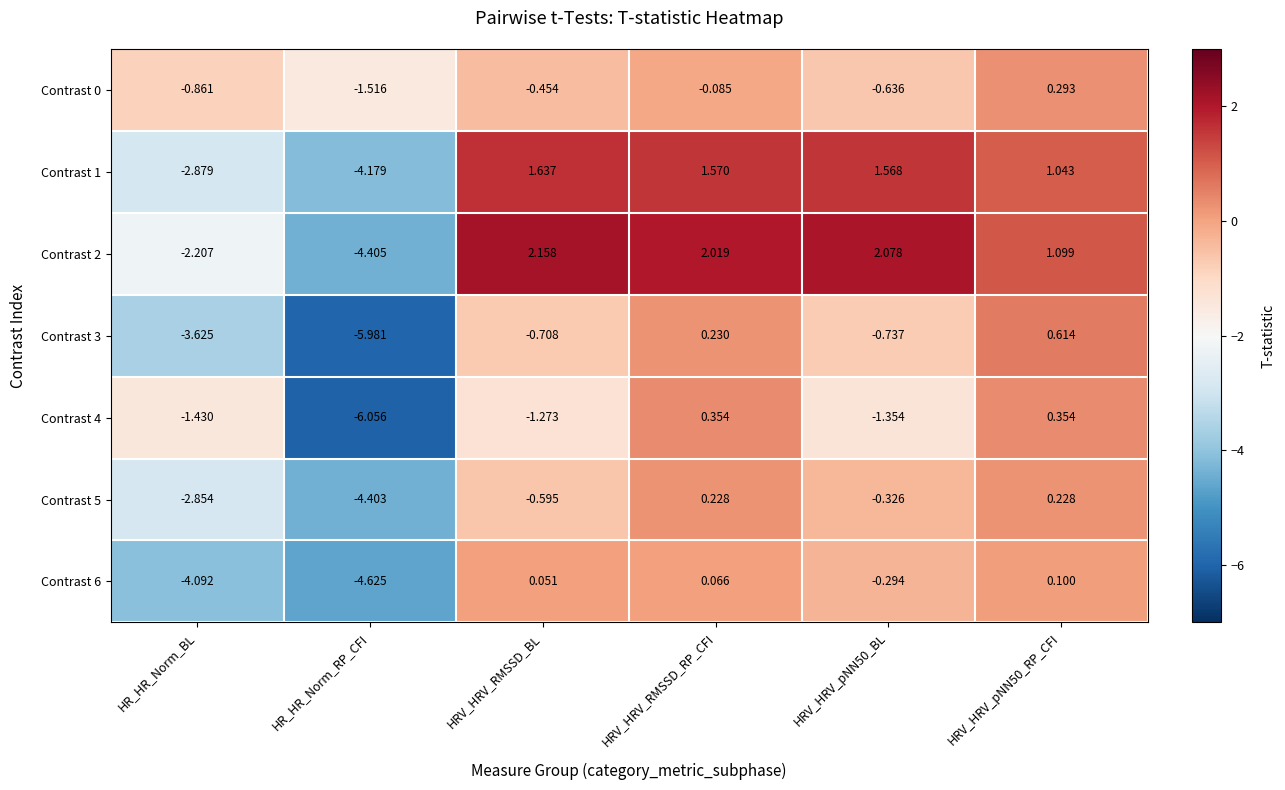

How many values in the Contrast 3 series exceed 0?

2